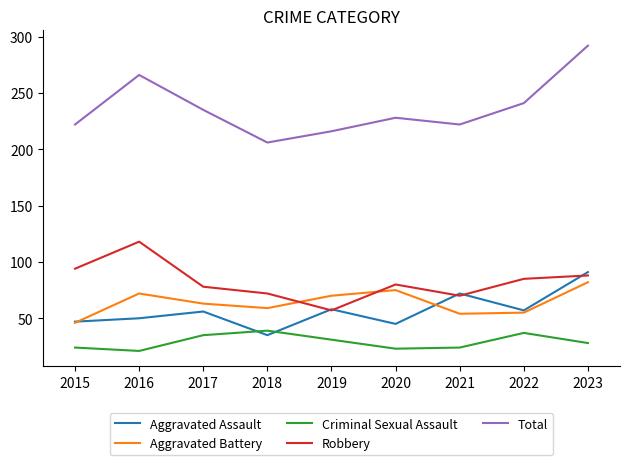

Read the Aggravated Battery value at 2019.

70